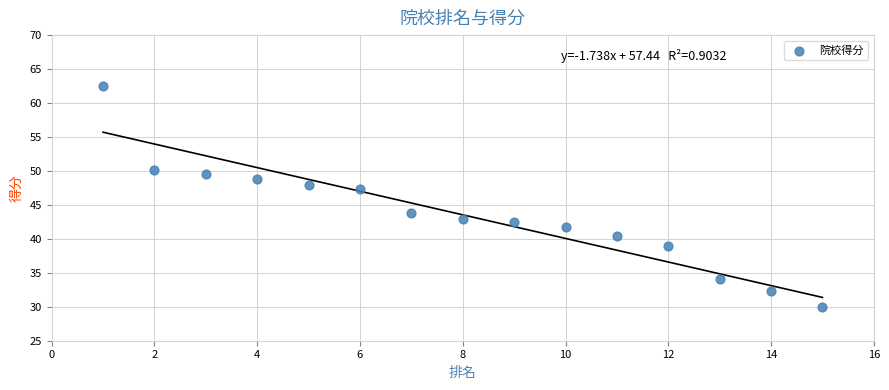

What is the range of Y values (max minus min)?

32.5